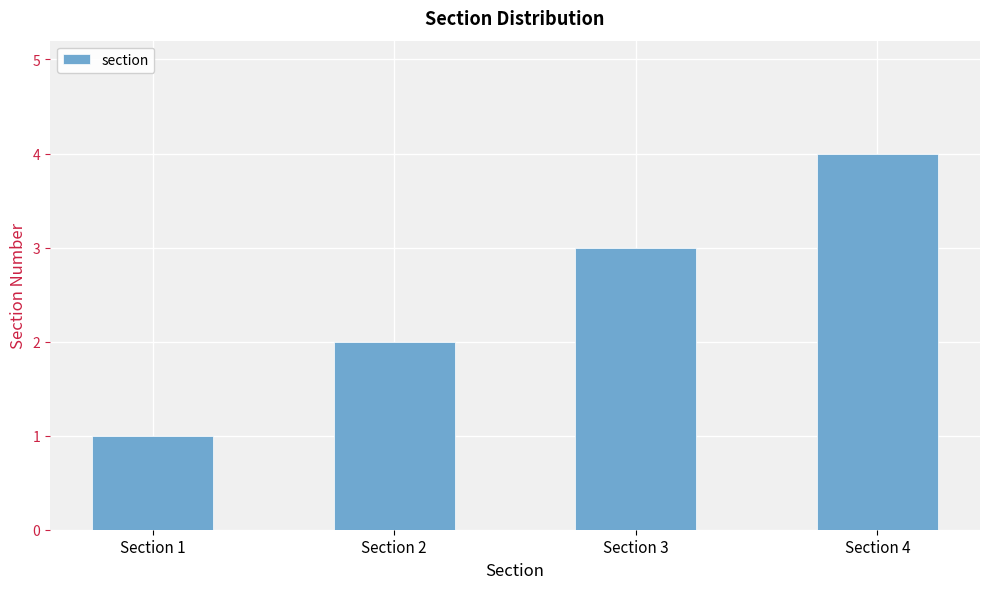

What is the difference between the second highest and second lowest values?

1